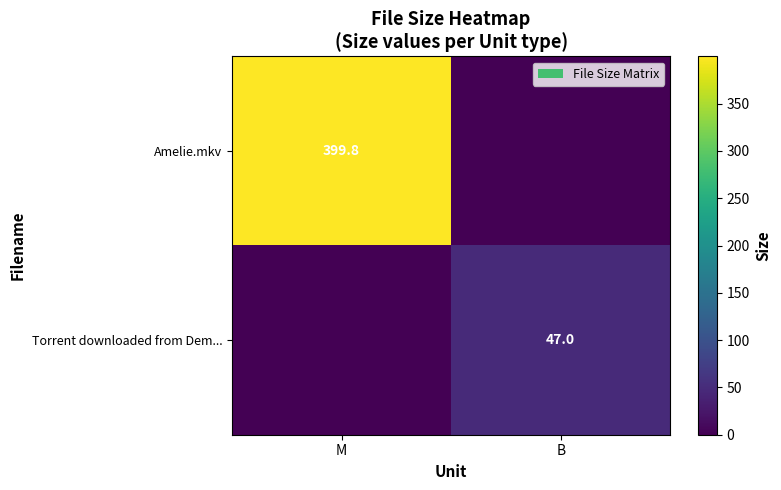

Is the value of Torrent downloaded from Dem... at B greater than the value of Amelie.mkv at M?

No